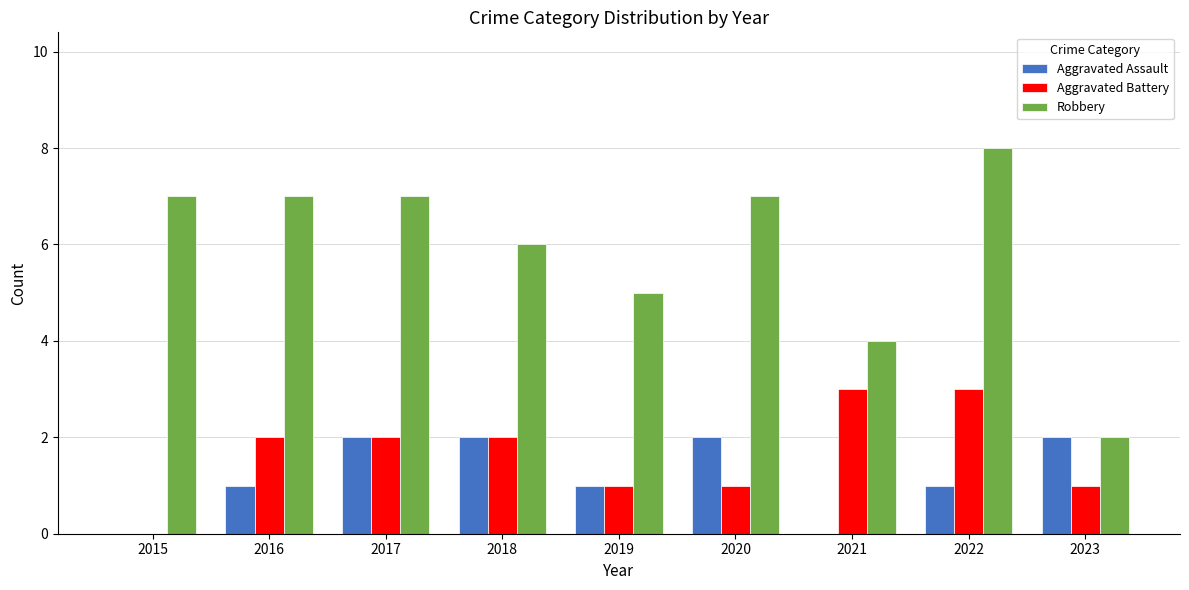

Reading right to left, extract all data points from this chart.

Aggravated Assault: 2	1	0	2	1	2	2	1	0
Aggravated Battery: 1	3	3	1	1	2	2	2	0
Robbery: 2	8	4	7	5	6	7	7	7